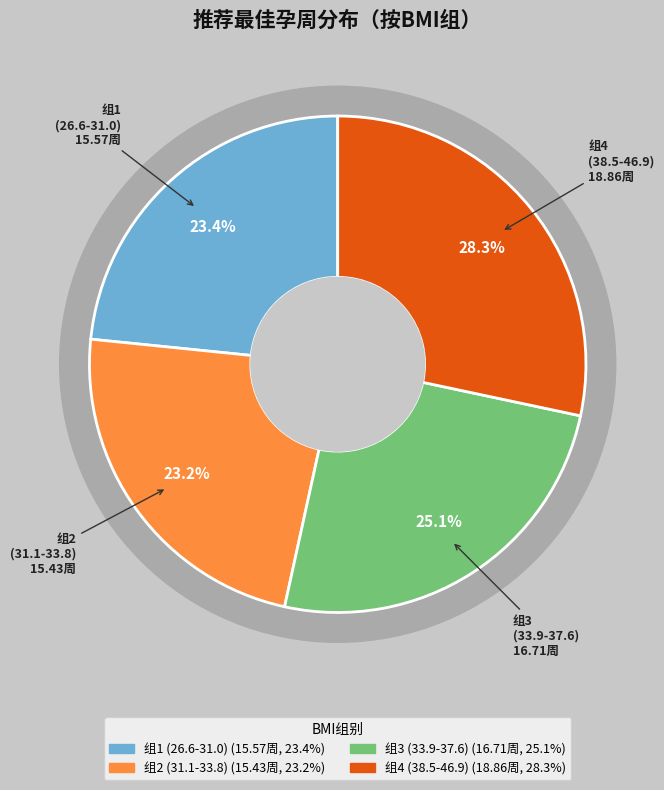

Does 组3
(33.9-37.6) represent more than half of the total?

No